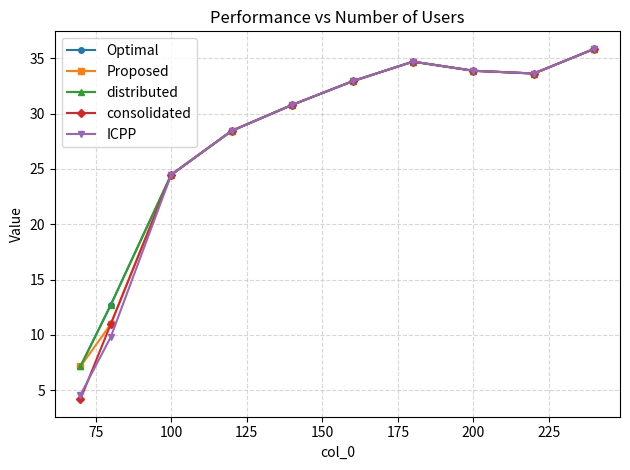

In consolidated, how many points are lower than both neighbors (excluding endpoints)?

1